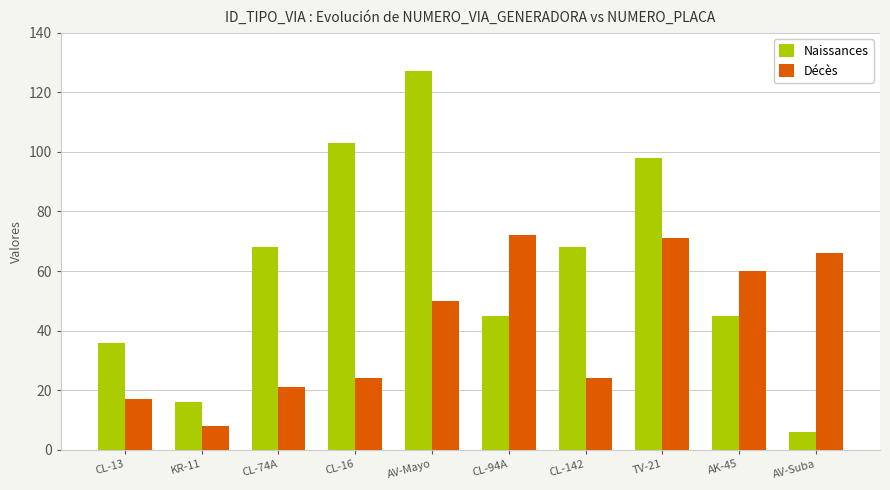

List the series in order of their overall mean, highest first.

Naissances, Décès